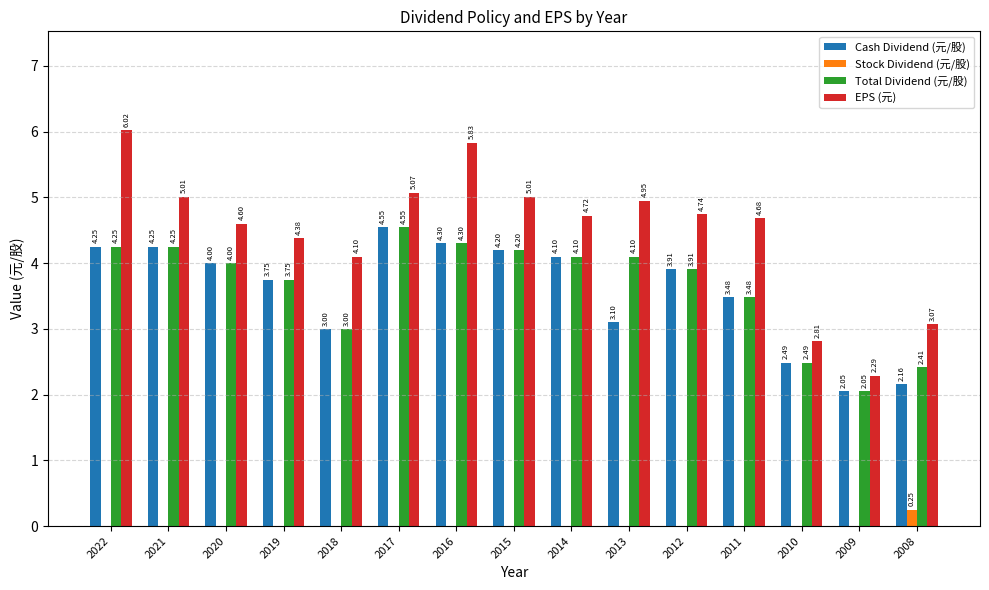

Count the number of categories in the chart.

15